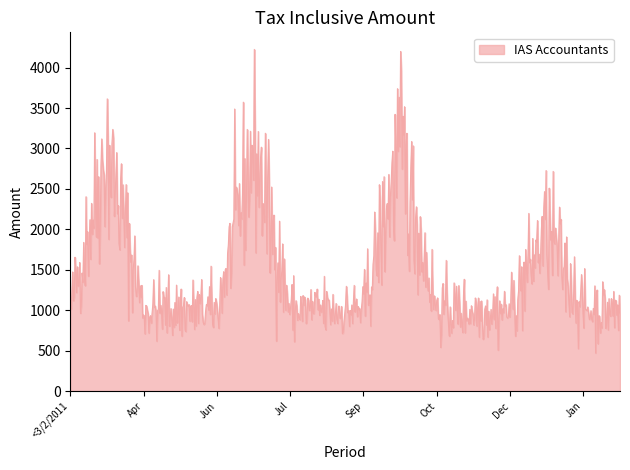

What is the smallest value displayed?

469.8